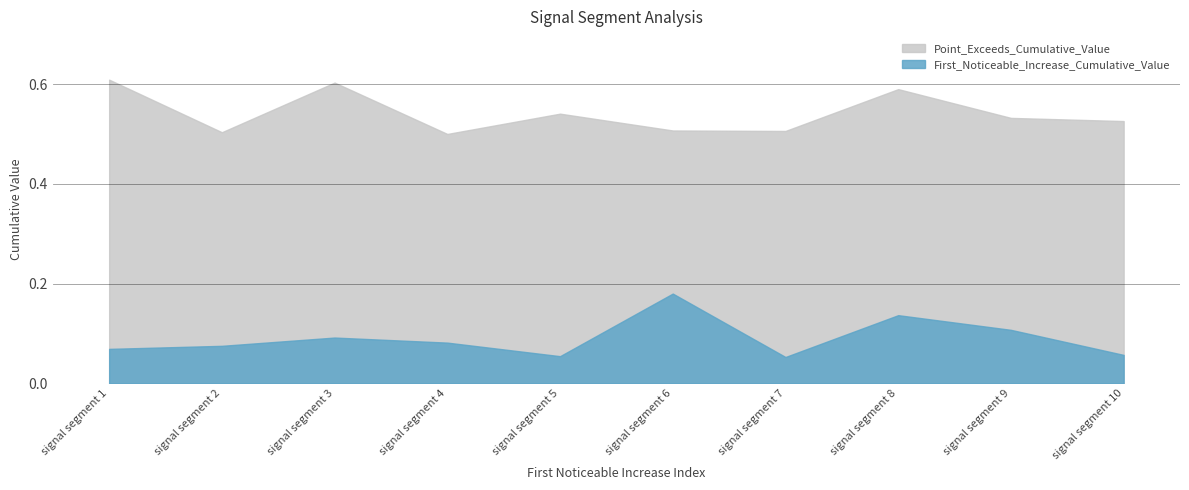

How many interior local peaks does the Point_Exceeds_Cumulative_Value series have?

3